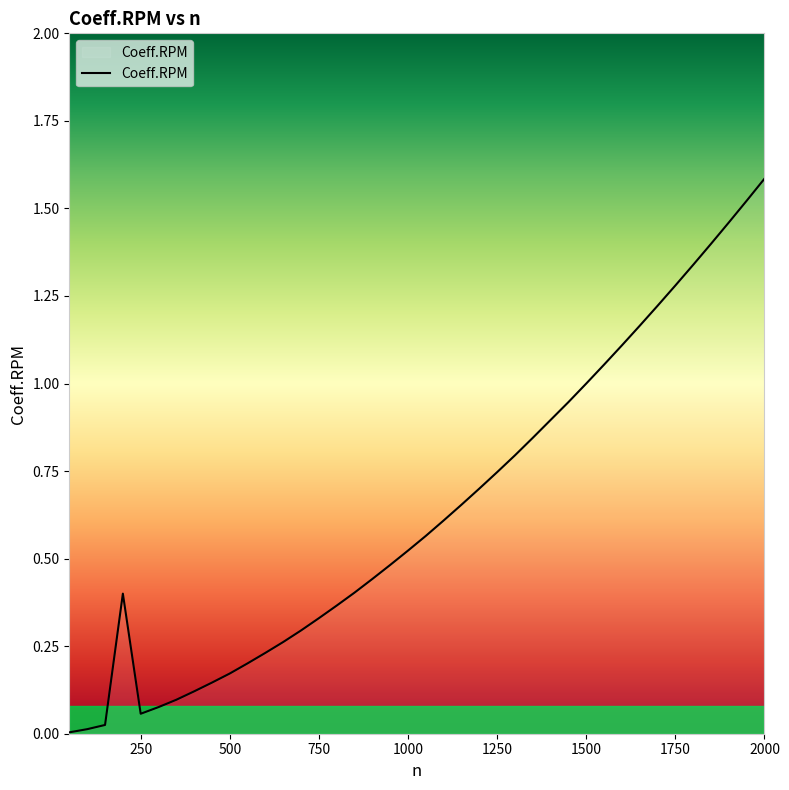

What is the maximum value shown in the chart?

1.6